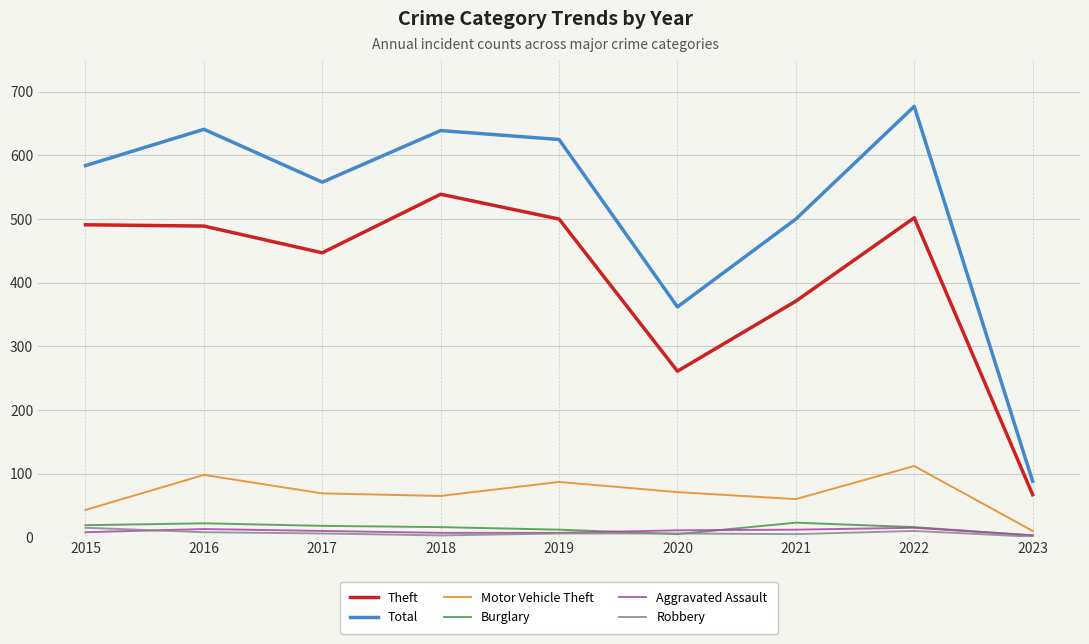

Does the chart have visible grid lines?

Yes